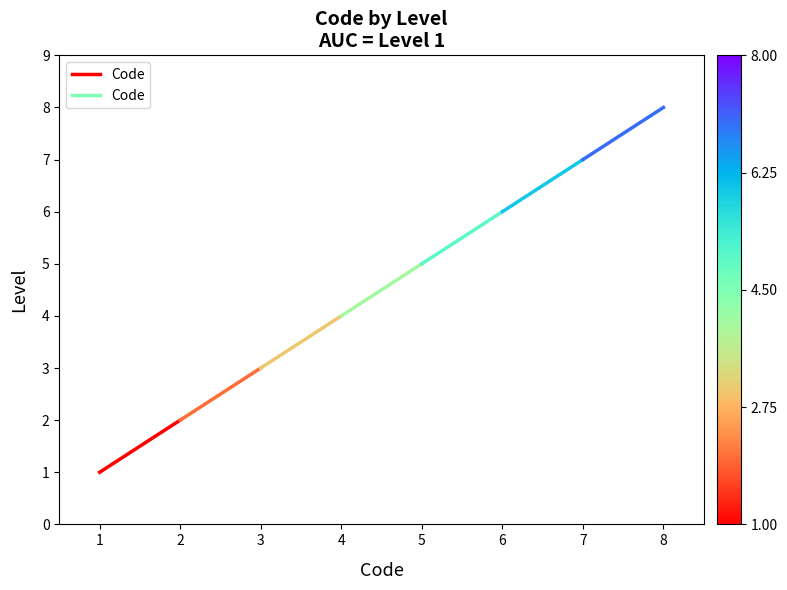

Count the values in the range 1 to 2.

2